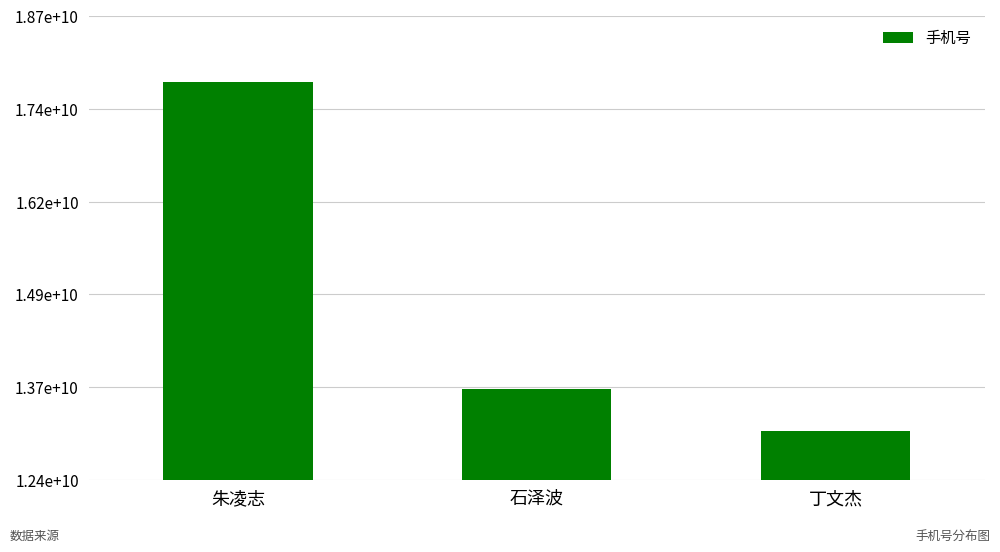

What is the sum of all values?

44506319473